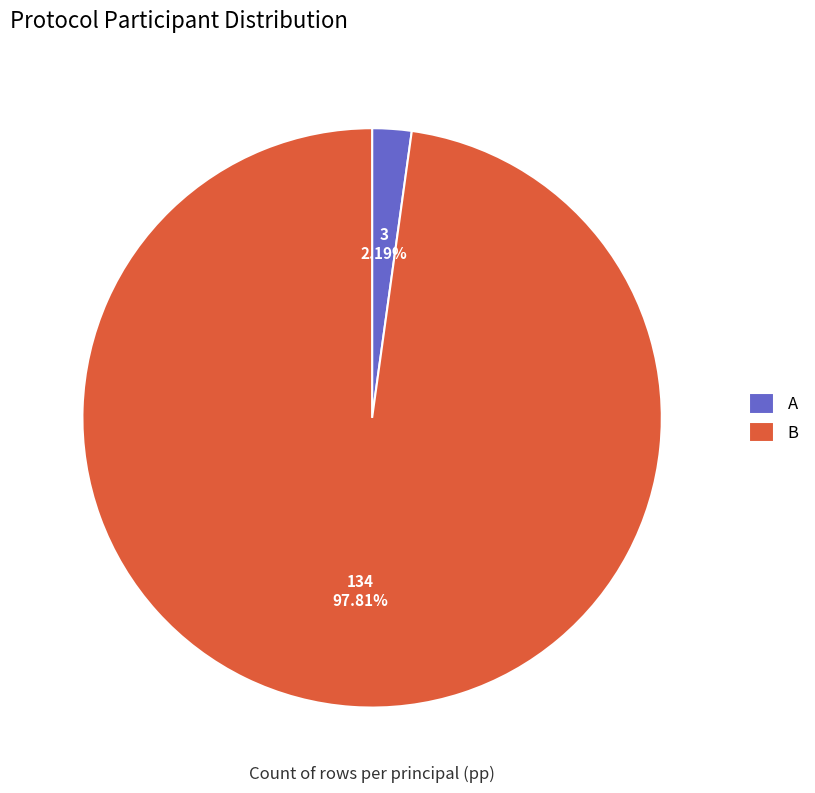

Count the number of slices in the pie.

2